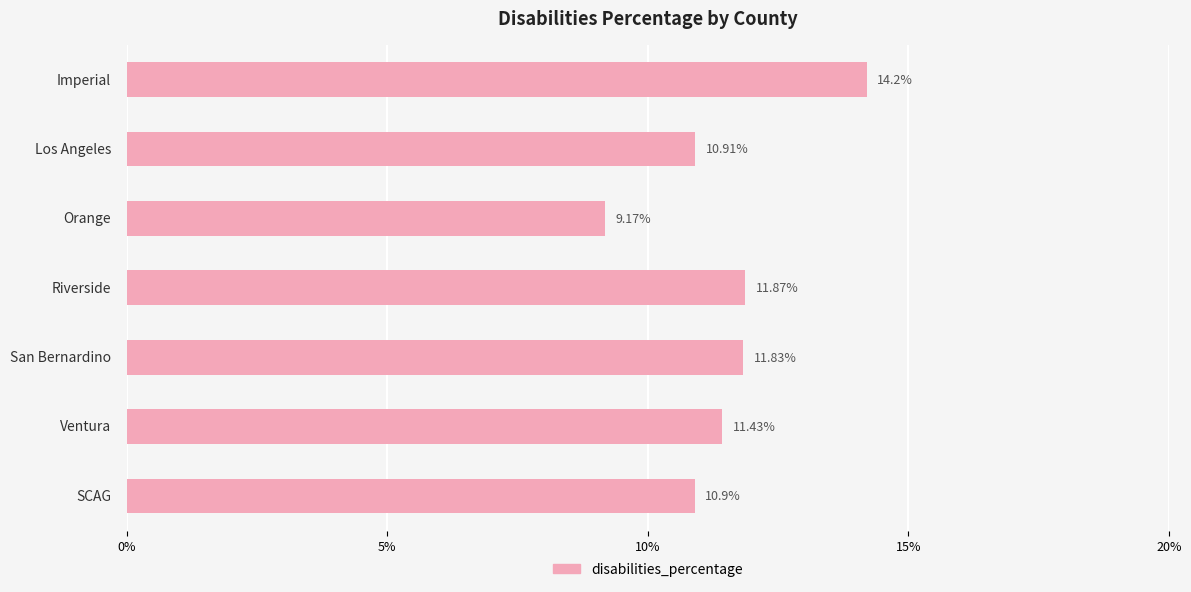

What is the average value?

11.5